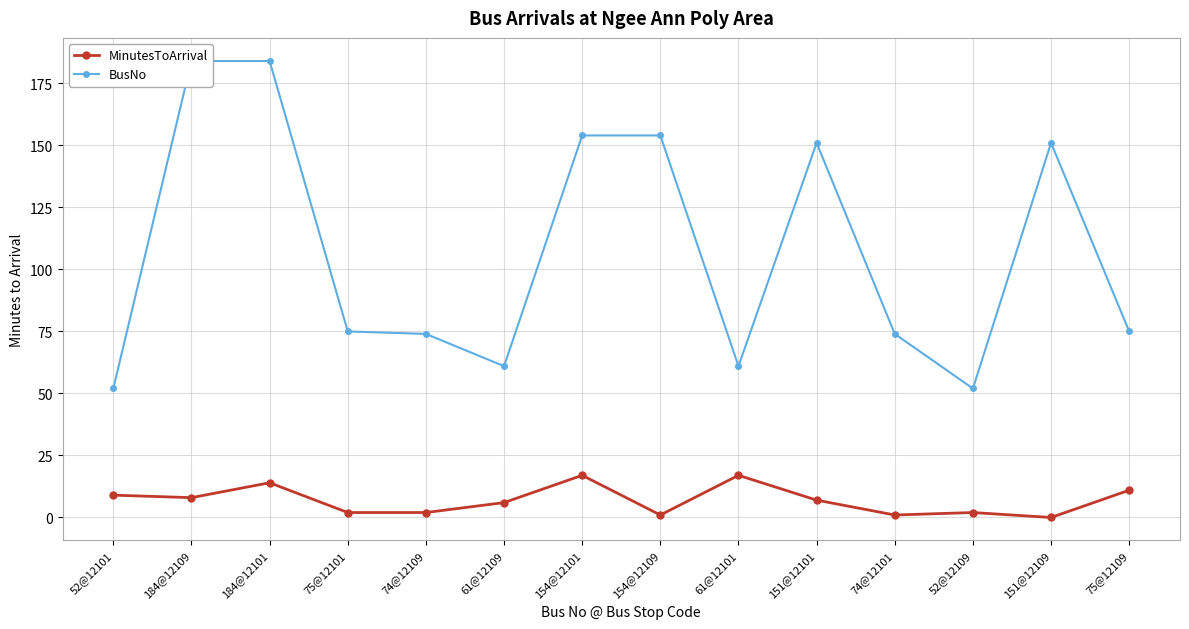

At which category is the sum across all series the highest?

184@12101